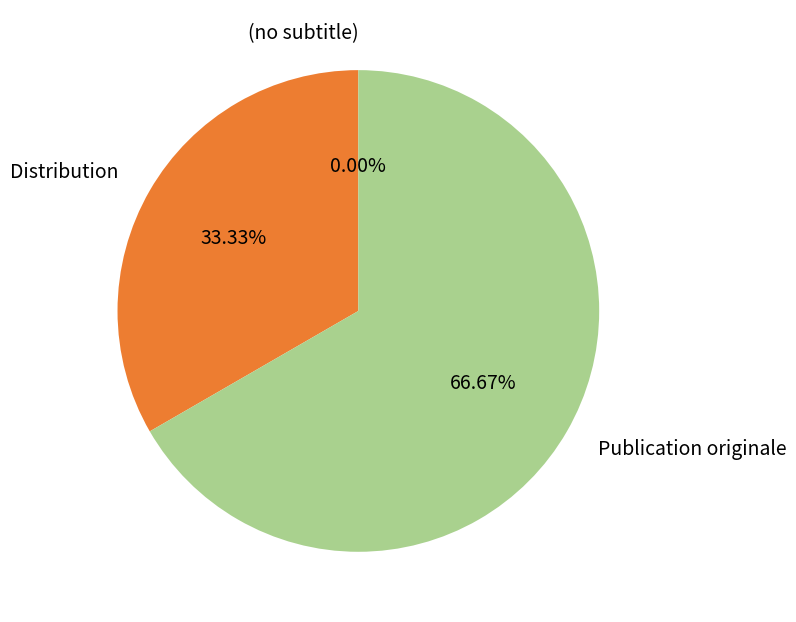

Which category has the biggest portion of the pie?

Publication originale